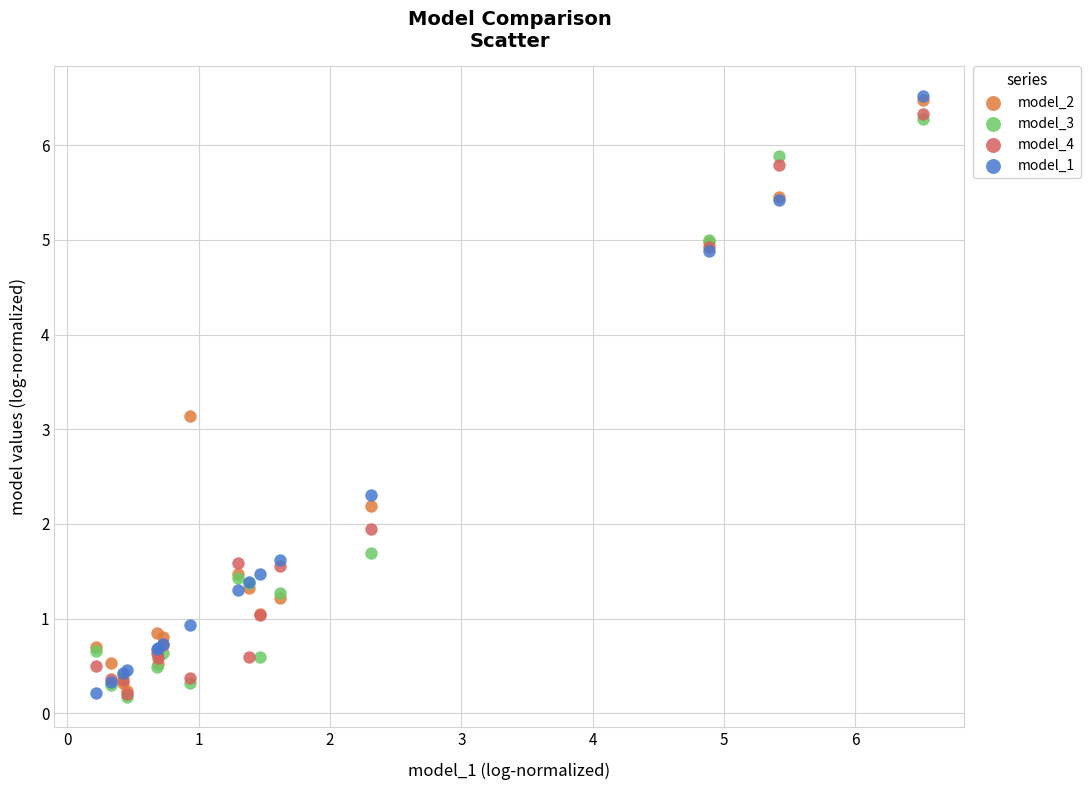

In the model_3 series, what Y value is closest to 3?

1.7